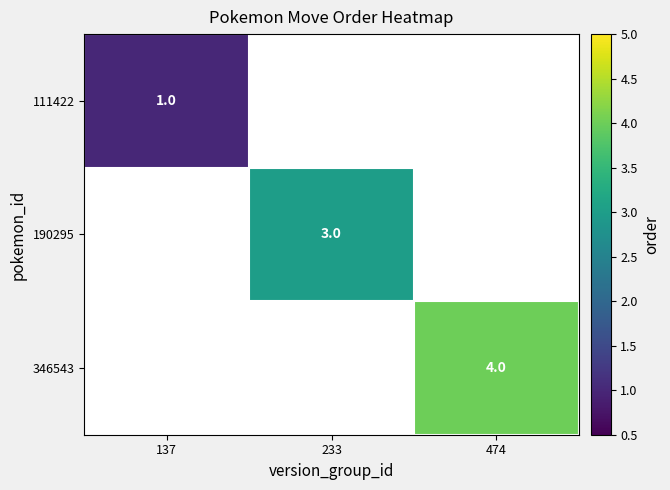

The value of 190295 at 233 is 2. True or false?

False